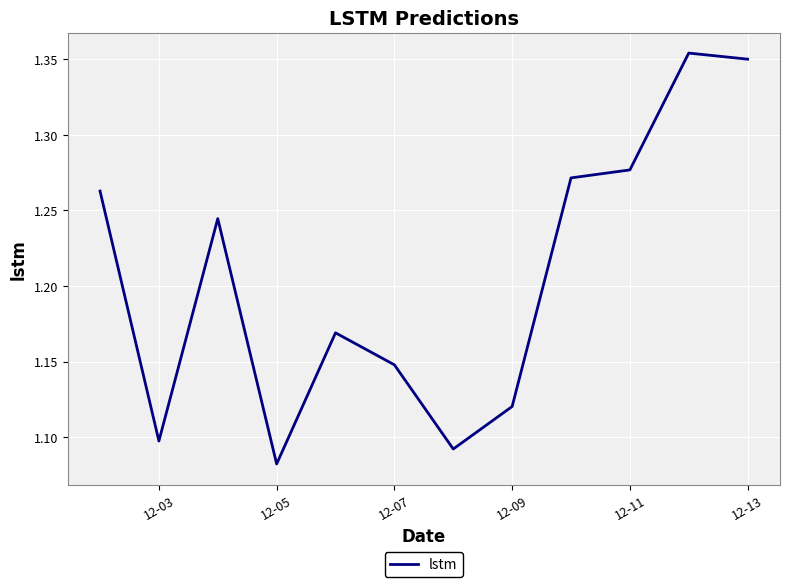

What is the difference between the maximum and minimum values?

0.3